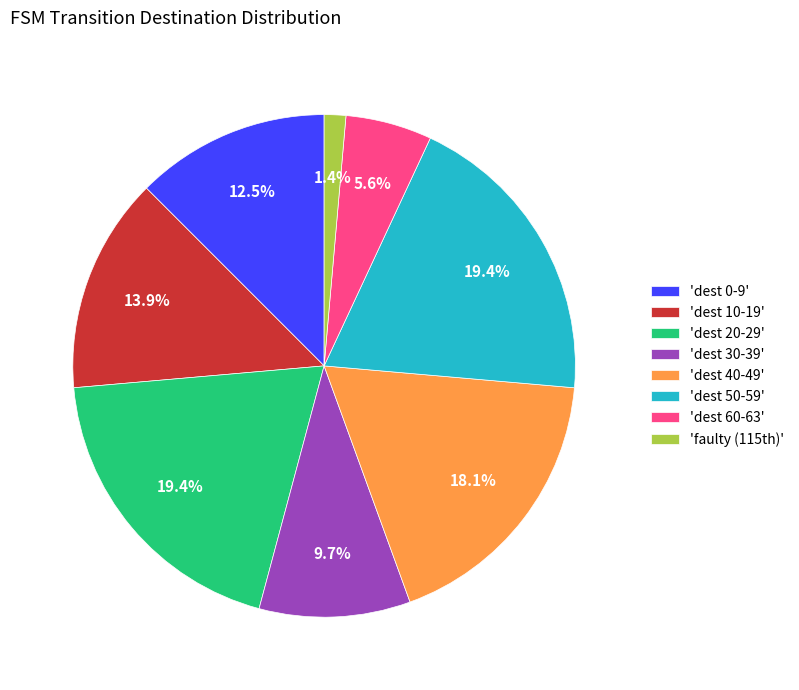

What percentage is NOT represented by 'dest 60-63'?

94.4%